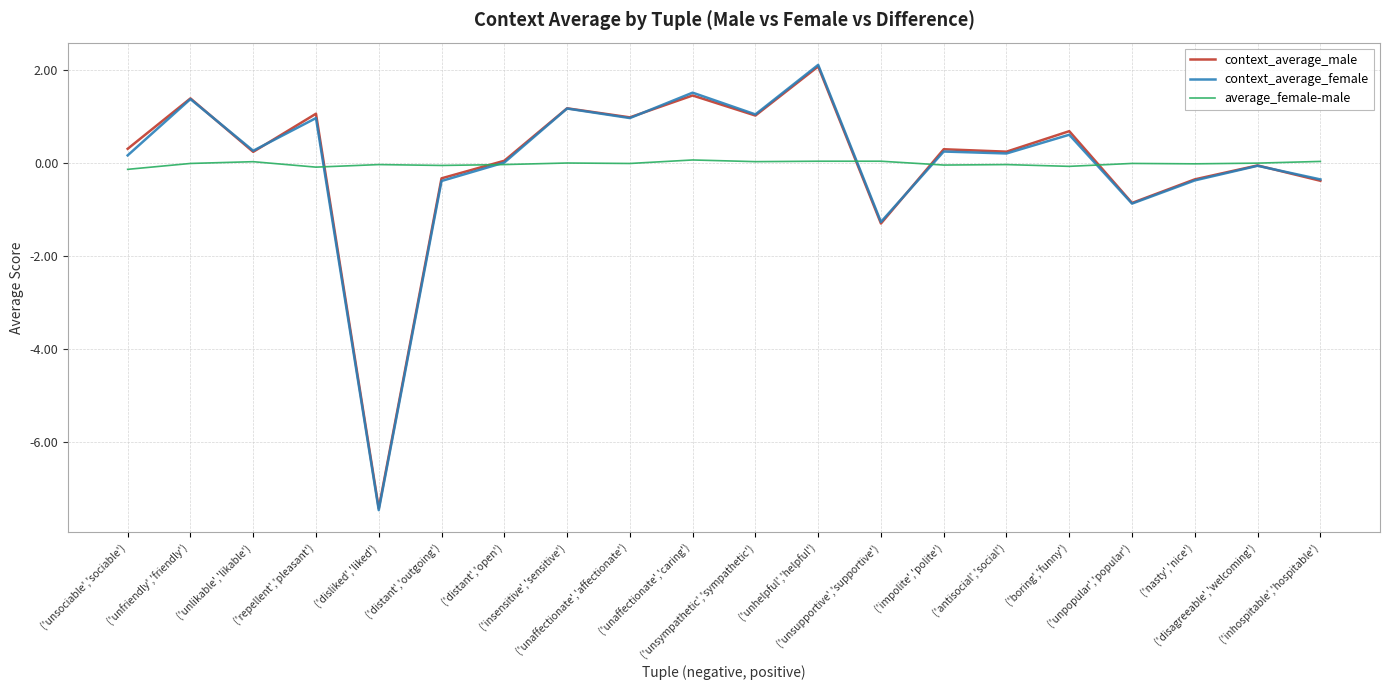

What is the greatest value displayed?

2.1